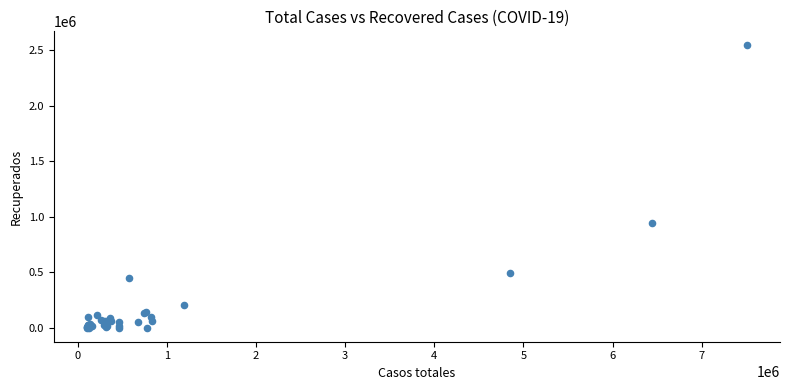

What Y value in the scatter plot is closest to 1272218?

944908